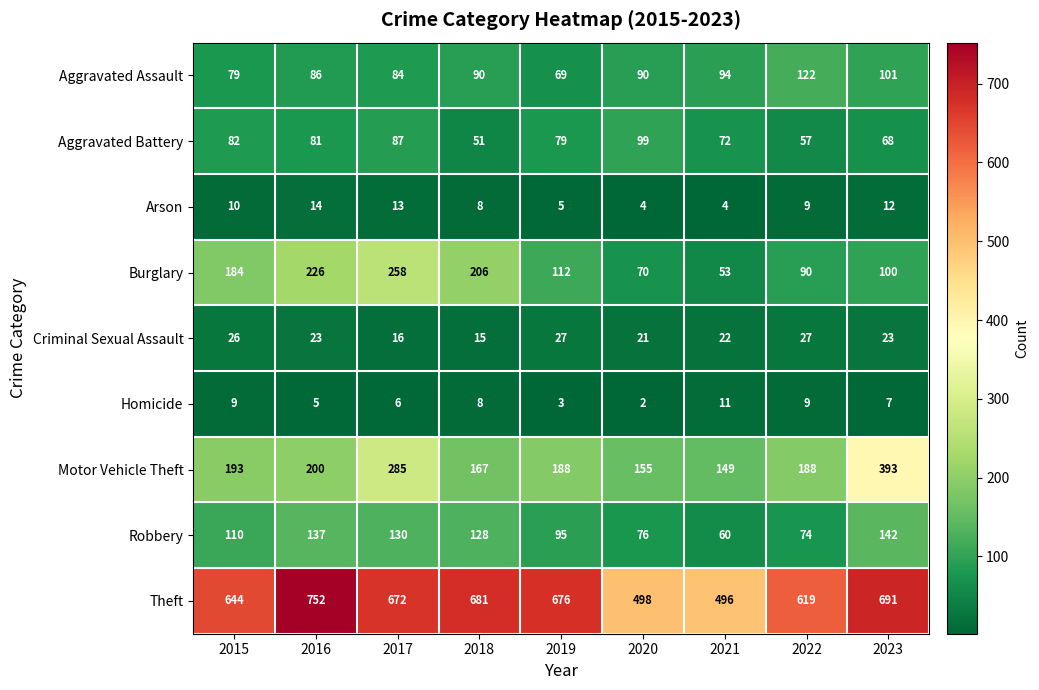

How many distinct data groups are displayed?

9